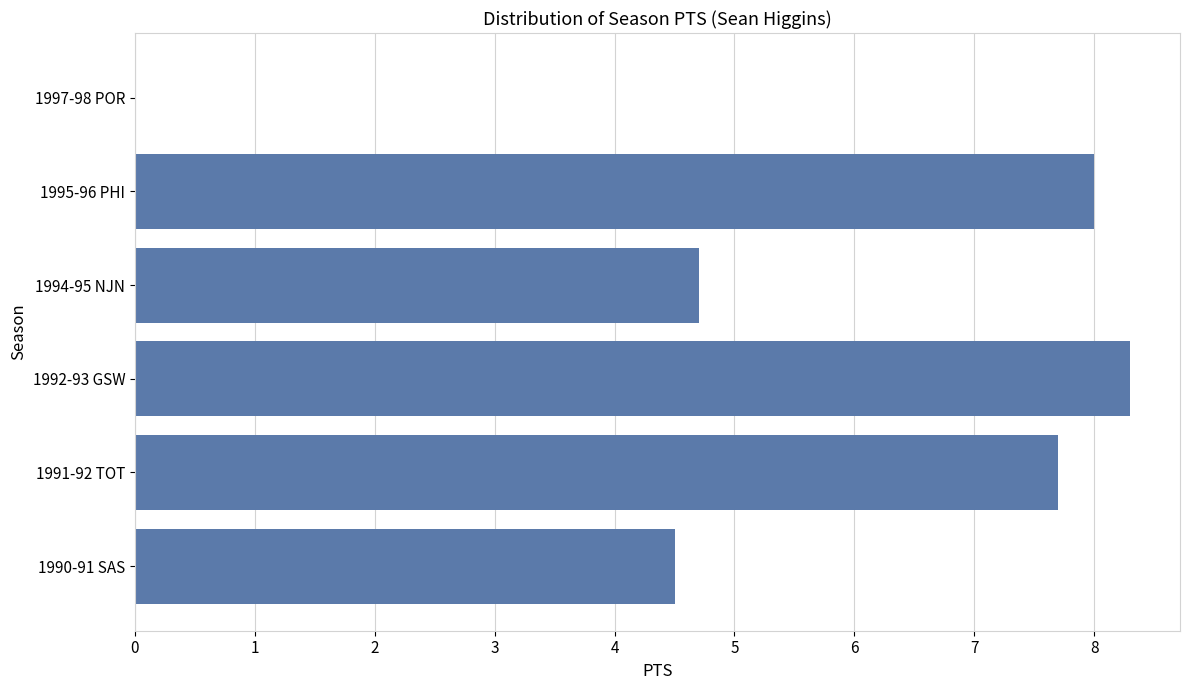

Approximately how many times larger is the value at 1995-96 PHI compared to 1994-95 NJN?

1.7